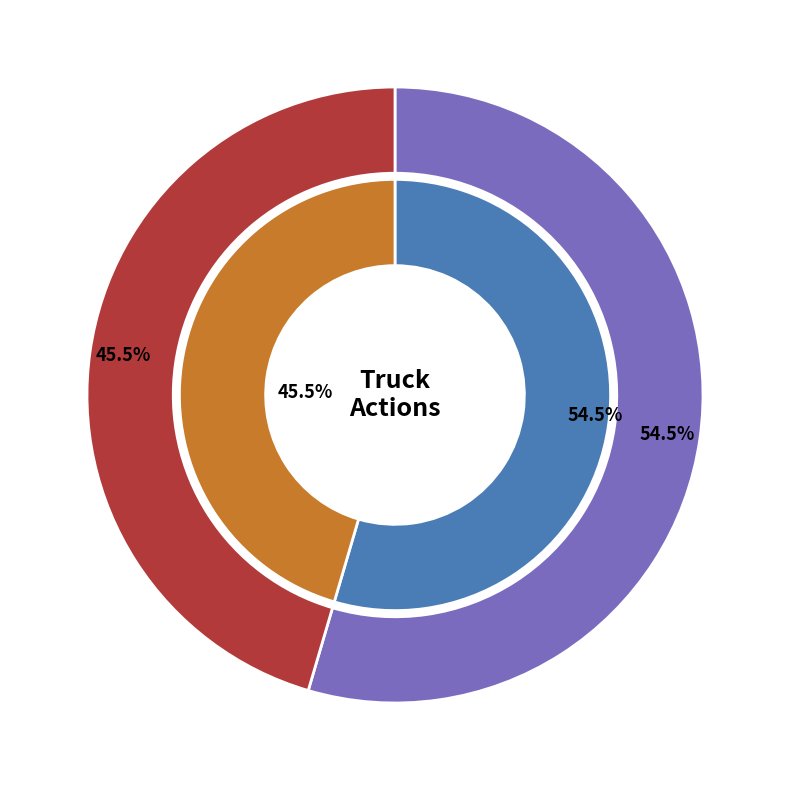

How many segments does this pie chart have?

2